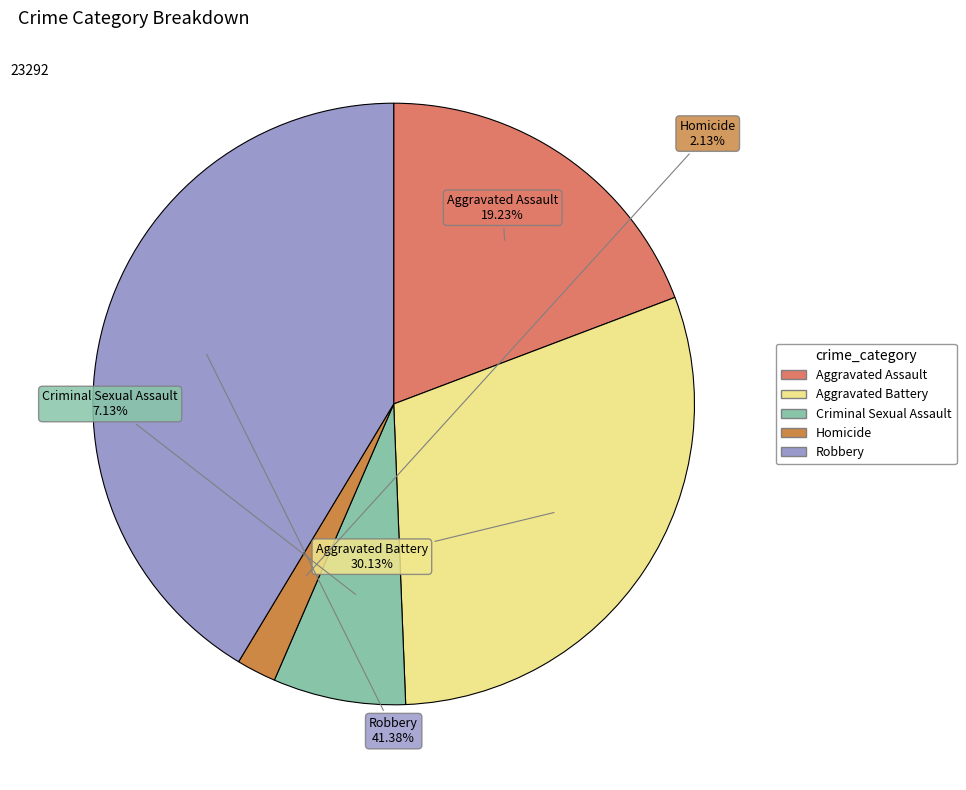

True or false: Criminal Sexual Assault accounts for 1% of the total.

False